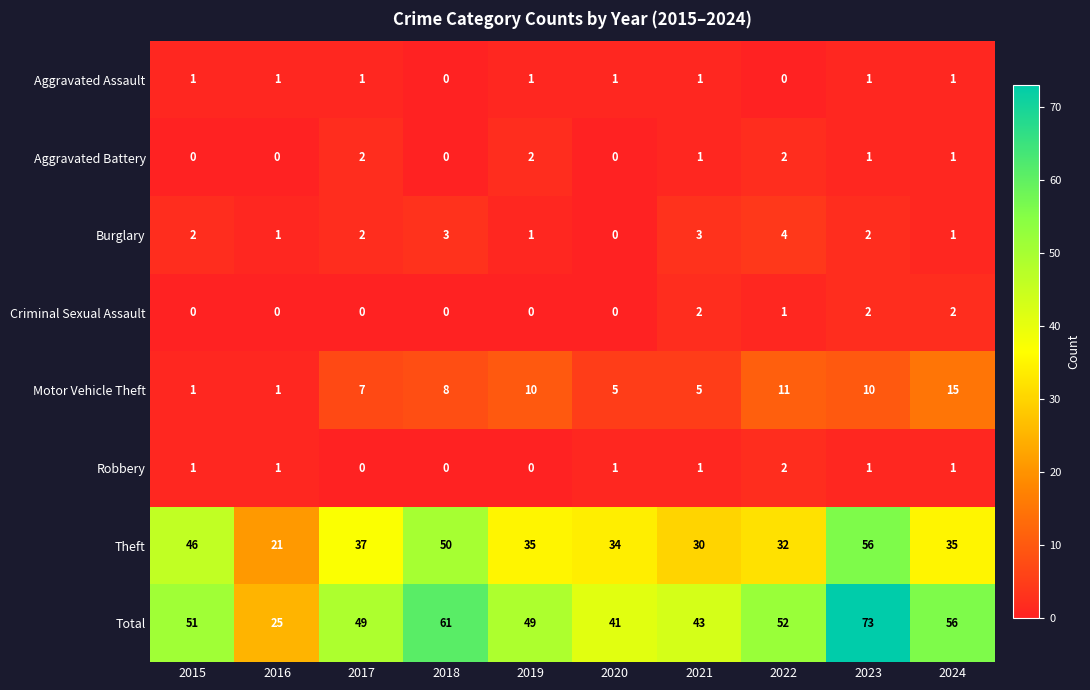

Which label corresponds to the largest value in the chart?

2023